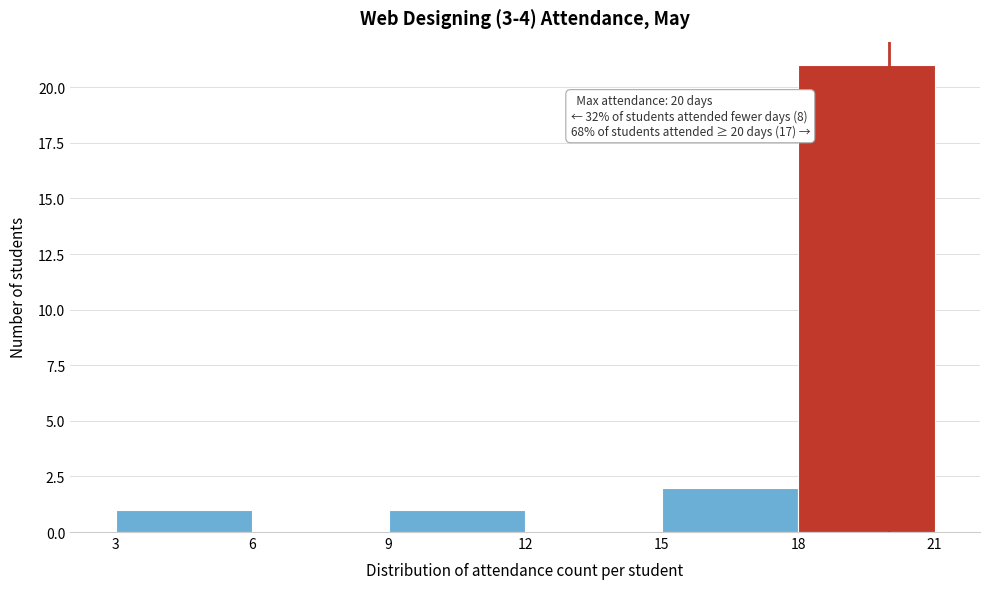

Which range on the x-axis has the tallest bar?

18 to 21